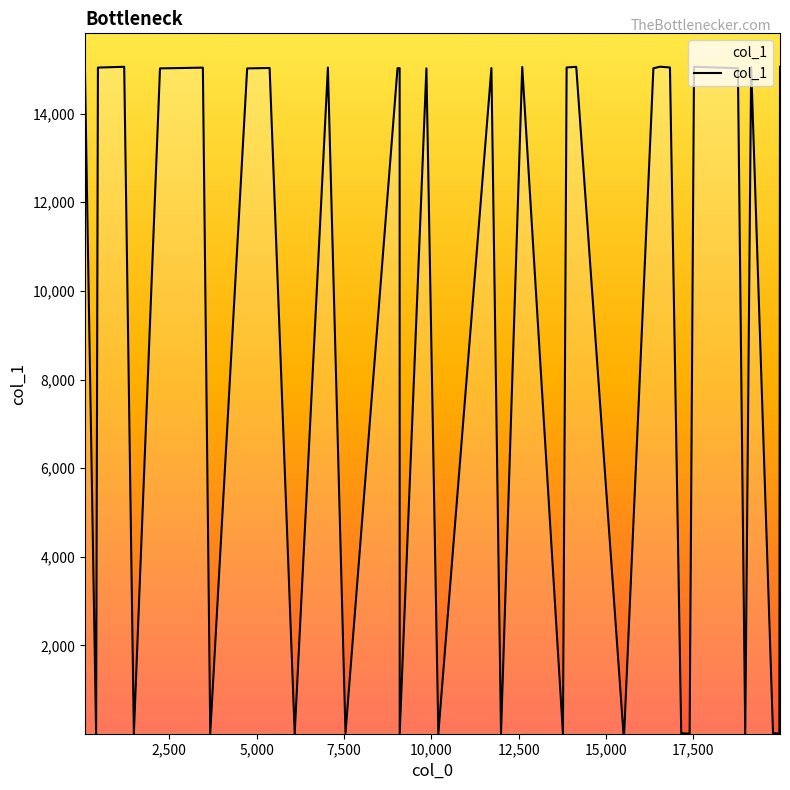

What is the difference between the maximum and minimum values?

15053